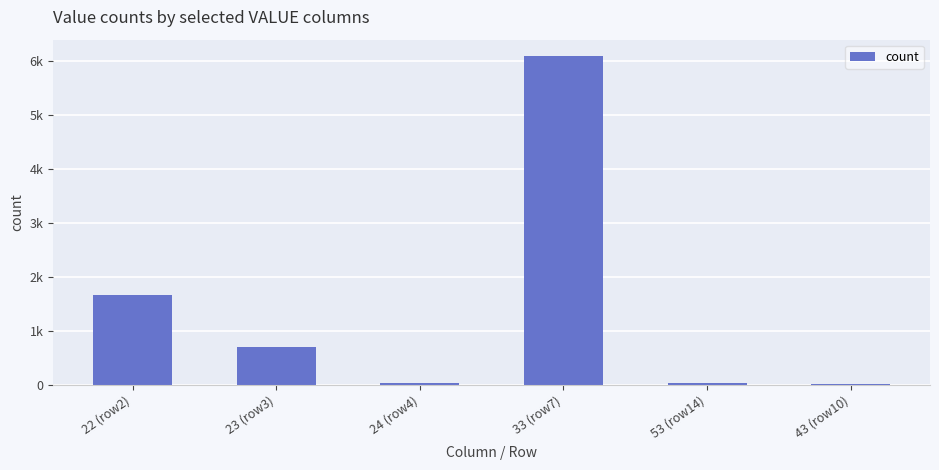

What is the smallest value displayed?

17